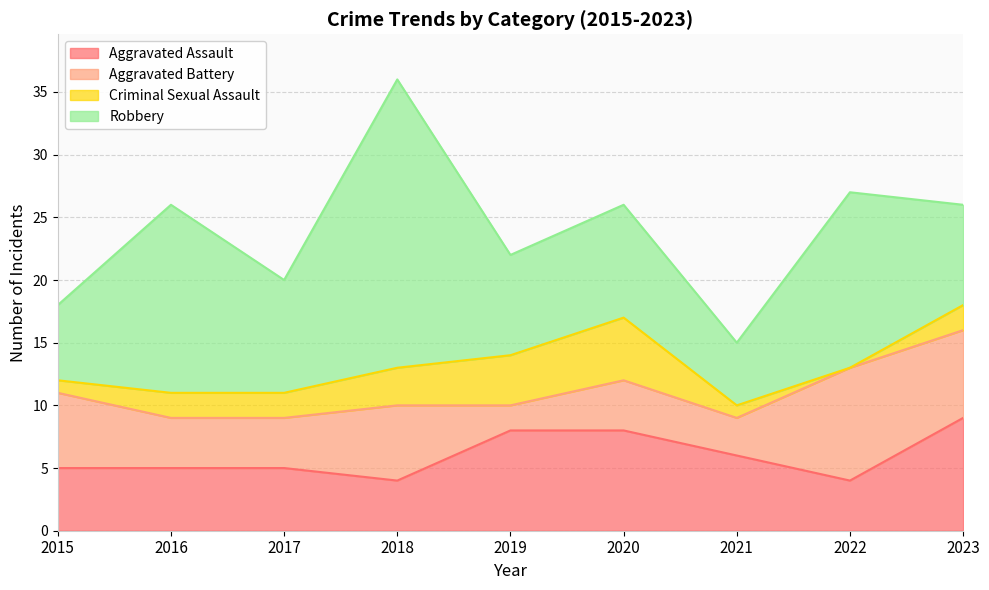

How many interior local valleys does the Aggravated Battery series have?

2